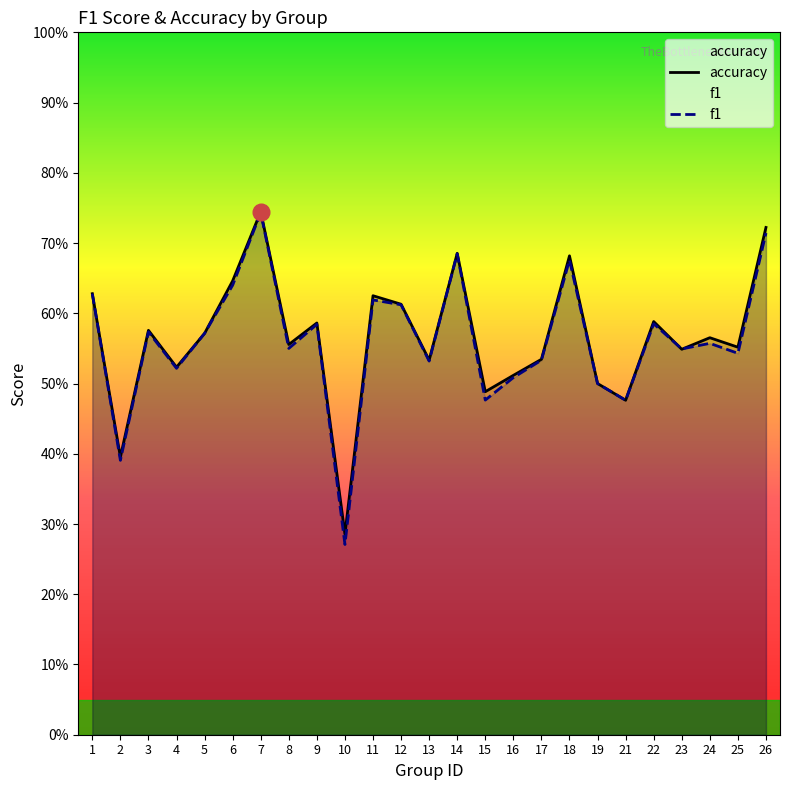

Which series changed the most between 12 and 23?

accuracy